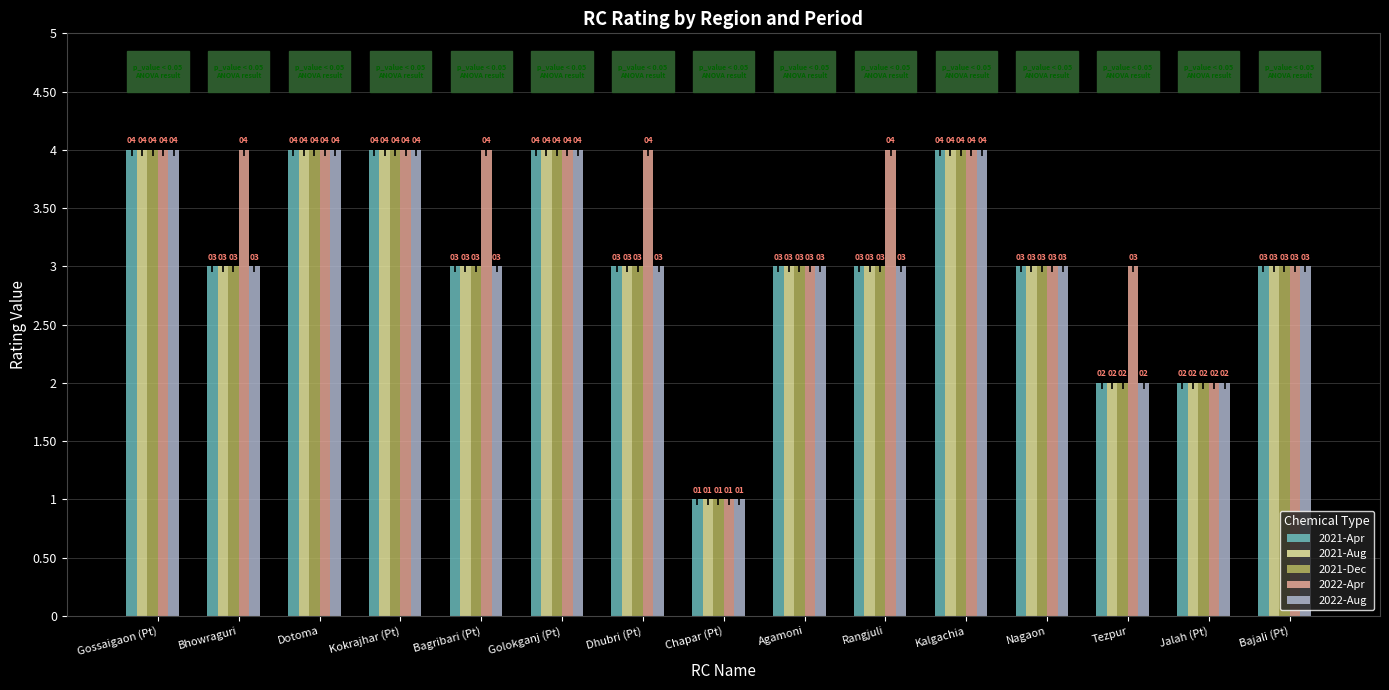

Reading left to right, list all the values displayed in this chart.

2021-Apr: 4	3	4	4	3	4	3	1	3	3	4	3	2	2	3
2021-Aug: 4	3	4	4	3	4	3	1	3	3	4	3	2	2	3
2021-Dec: 4	3	4	4	3	4	3	1	3	3	4	3	2	2	3
2022-Apr: 4	4	4	4	4	4	4	1	3	4	4	3	3	2	3
2022-Aug: 4	3	4	4	3	4	3	1	3	3	4	3	2	2	3